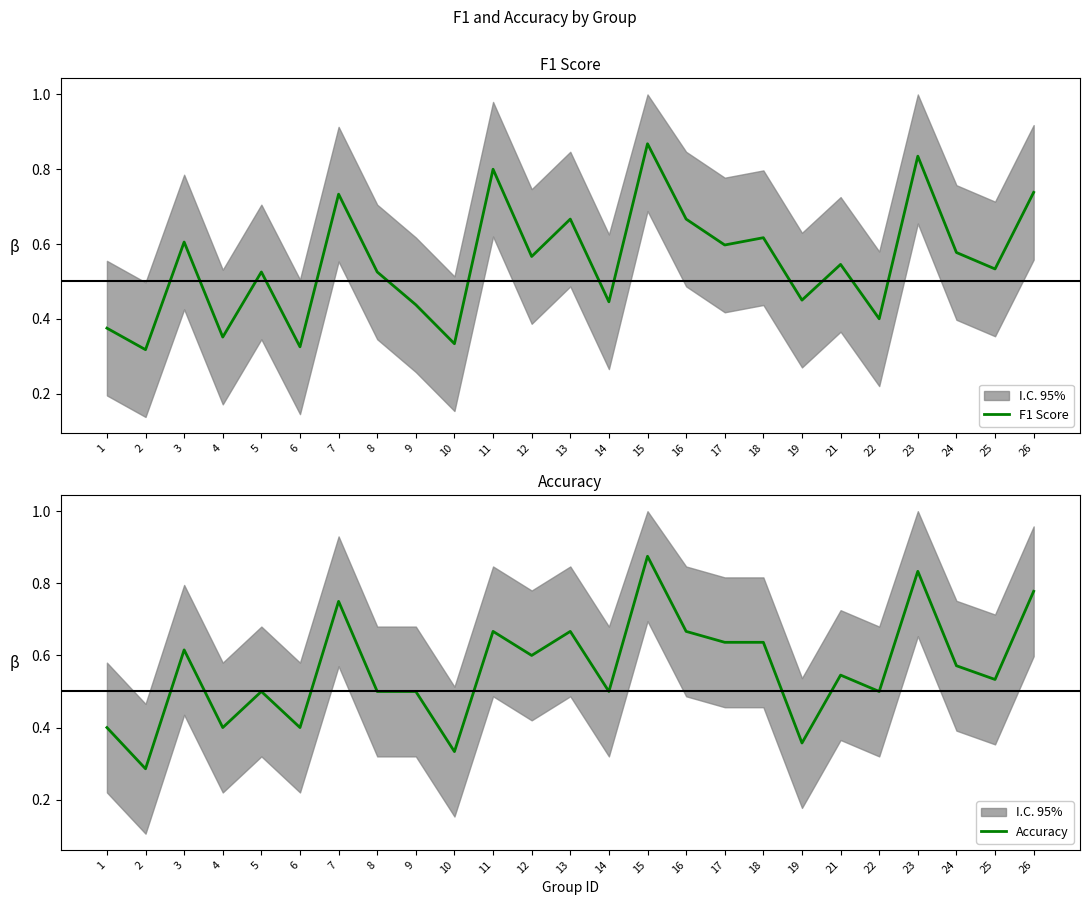

True or false: Accuracy has more than 2 points higher than both neighbors.

True